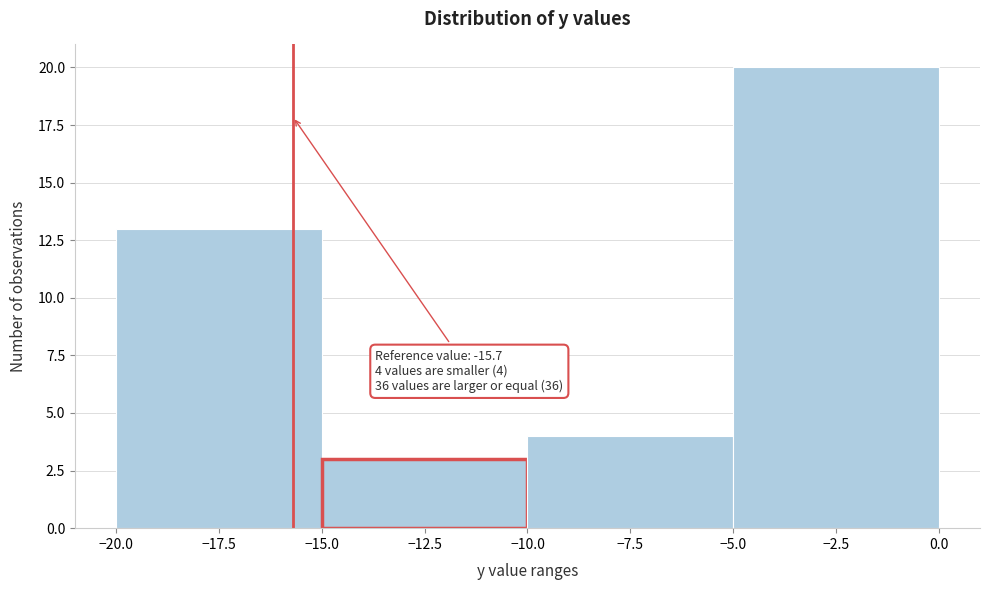

Which range on the x-axis has the tallest bar?

-5.0 to 0.0